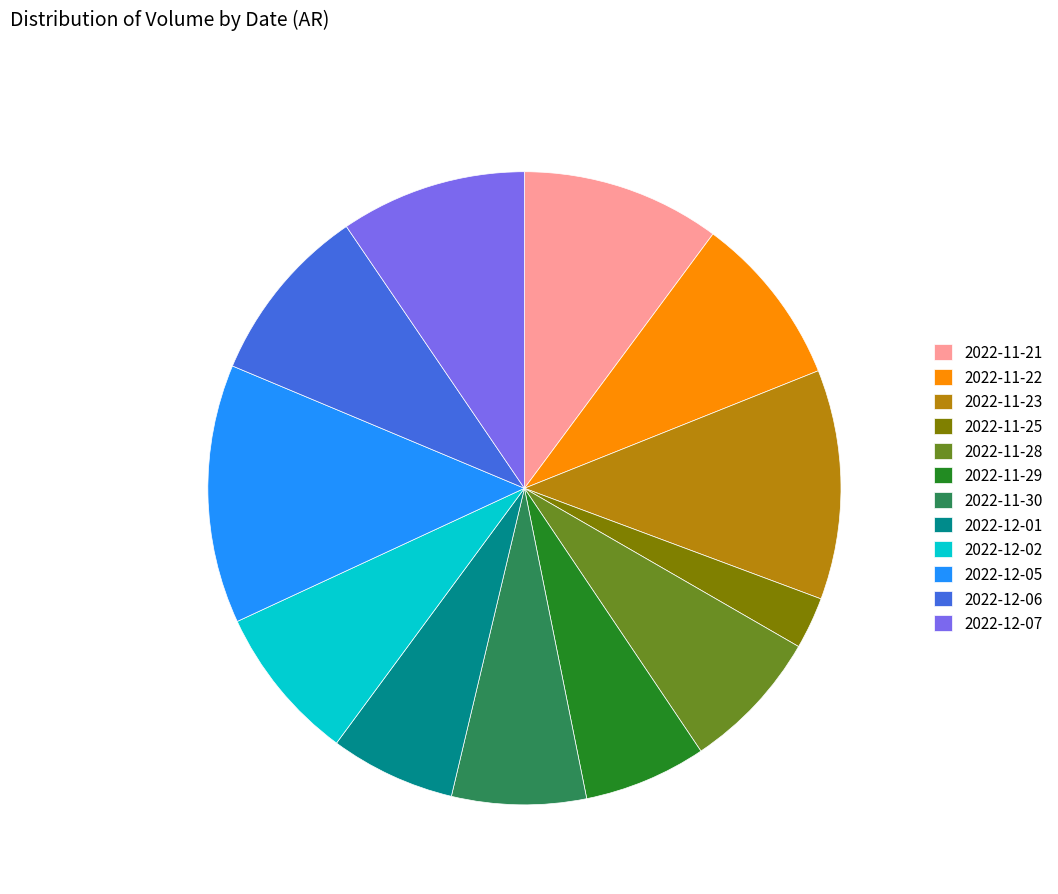

The 2022-12-06 slice represents 9% of the pie. True or false?

True